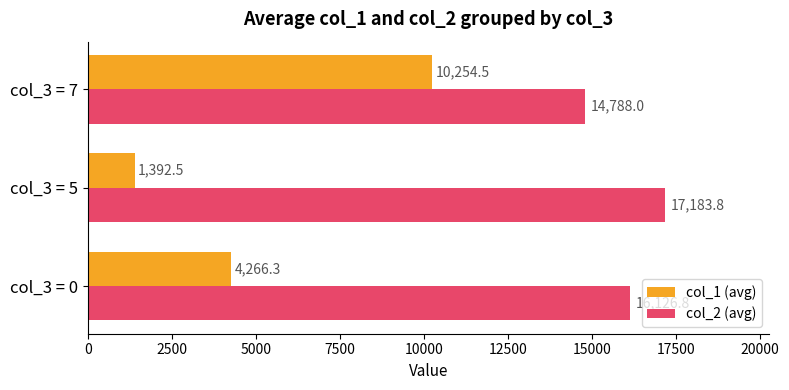

What are all the series names shown in the legend?

col_1 (avg), col_2 (avg)